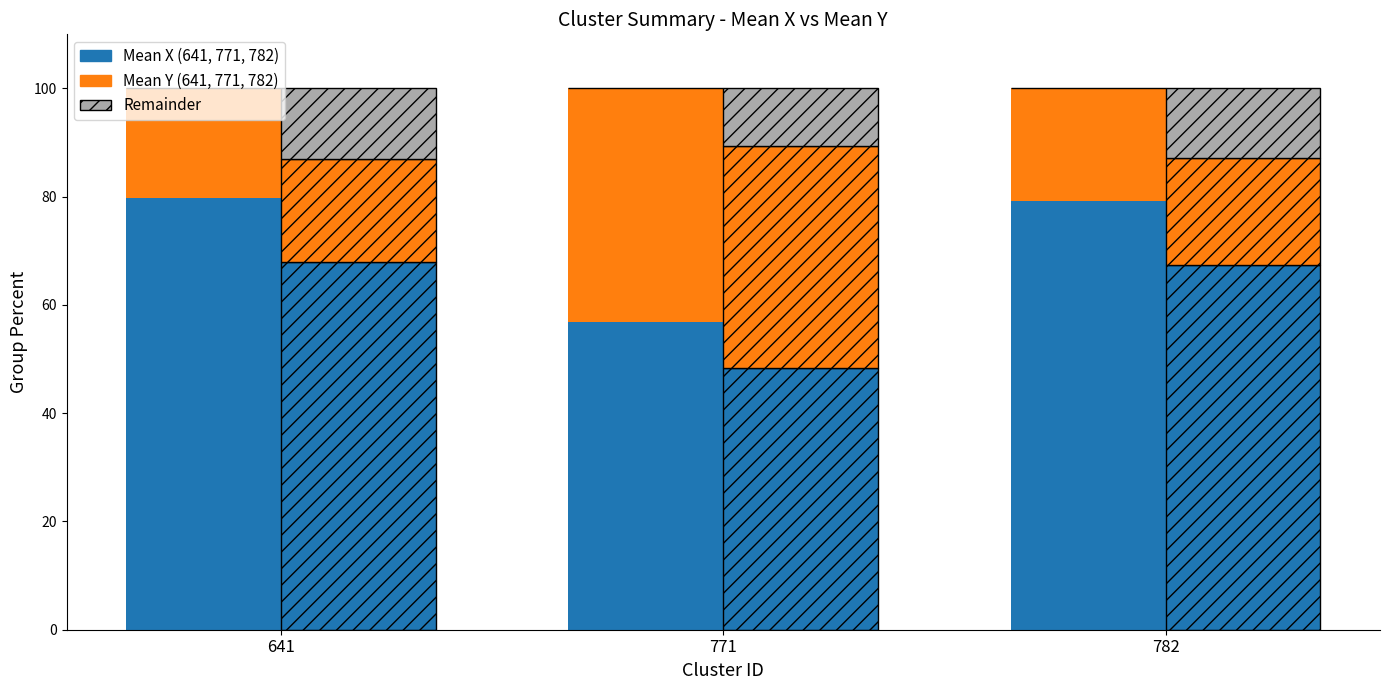

Which has a higher value, 771 or 782?

782